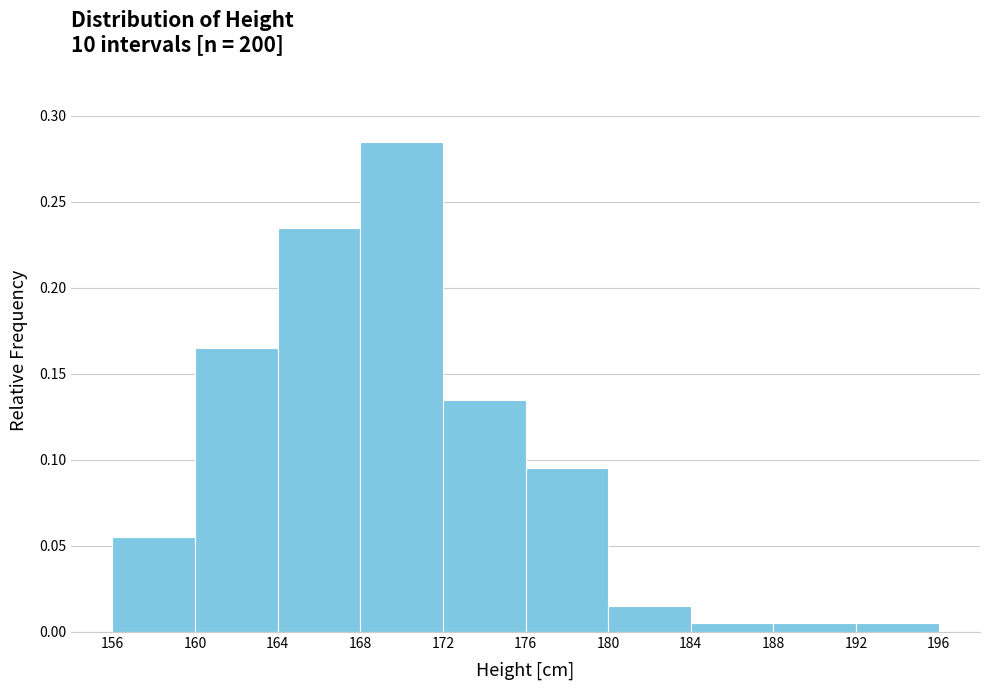

How tall is the bar that spans 164 to 168 on the x-axis? The values are not printed on the chart, so give them approximately, as read against the axis.

0.235